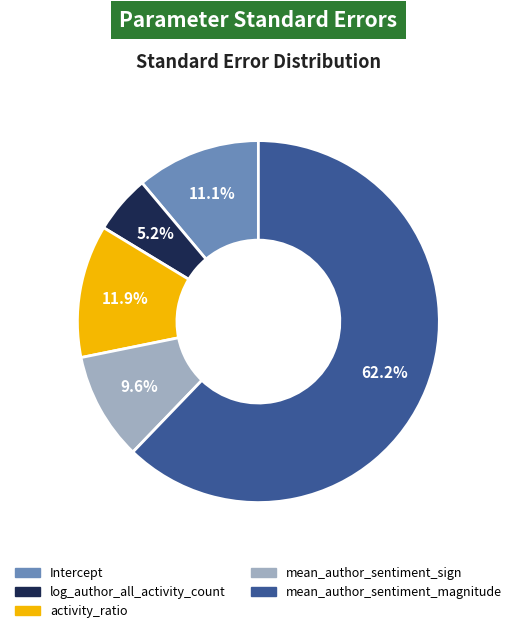

How many segments does this pie chart have?

5